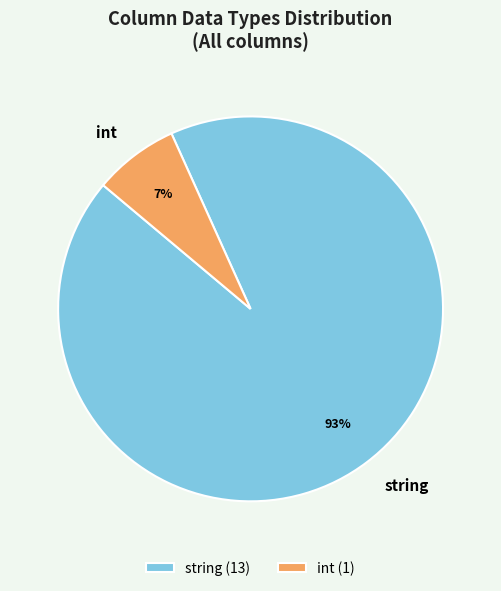

Combined, do int and string account for over 50%?

Yes